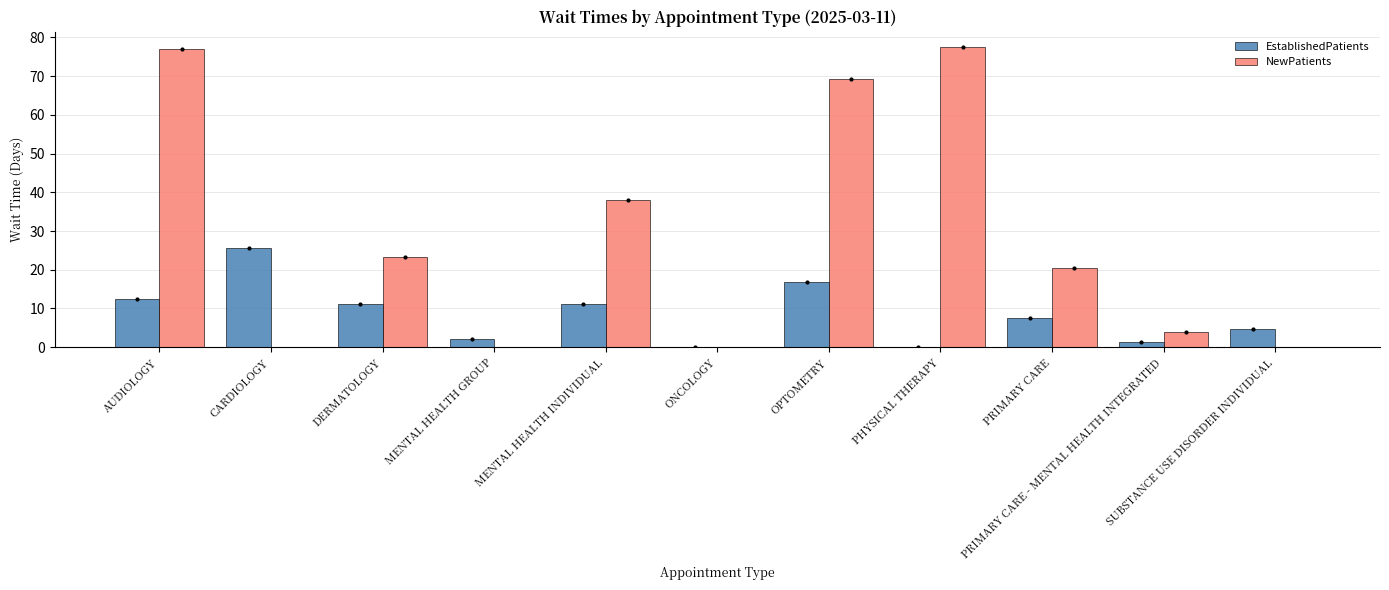

What is the total value across all series at OPTOMETRY?

86.1